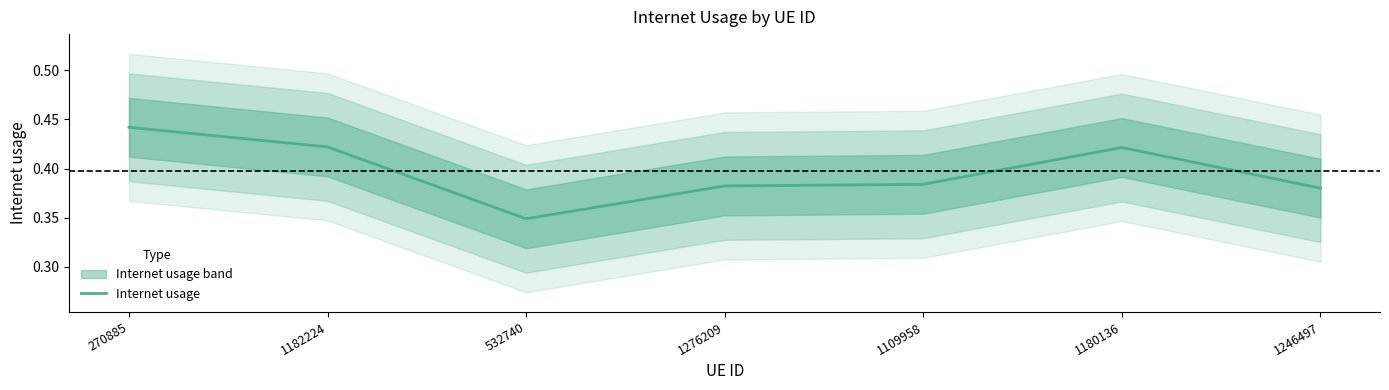

Is this an area chart (filled region under the line)?

No